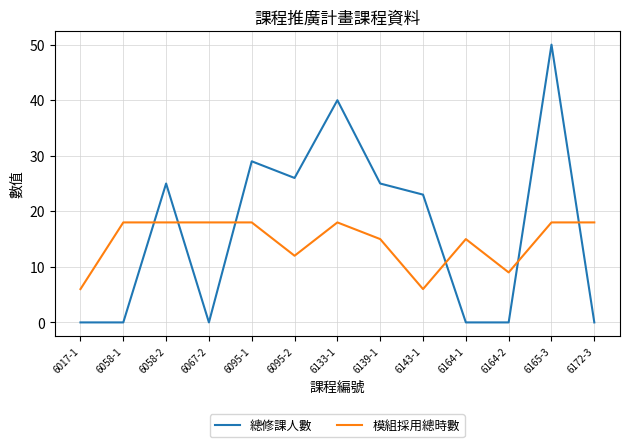

What position from the left is 6133-1?

7